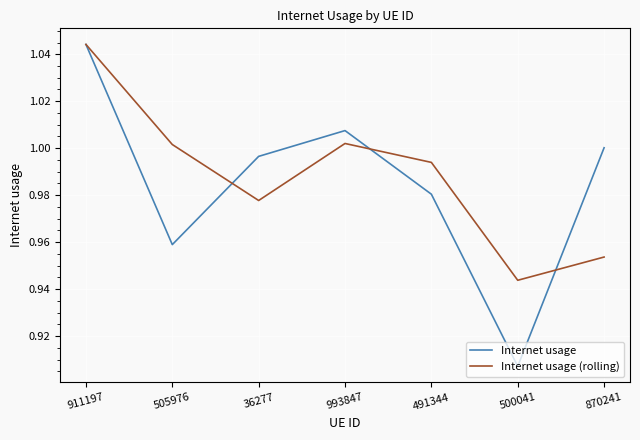

What position from the left is 491344?

5